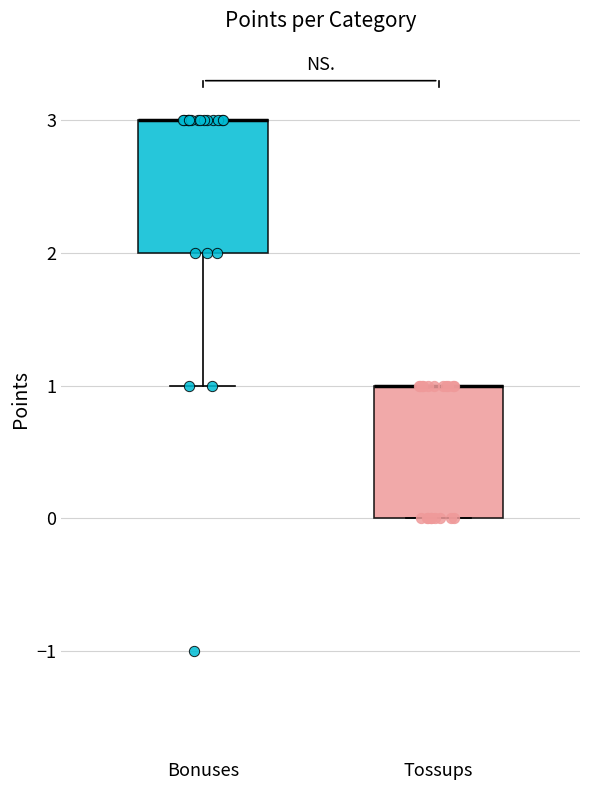

Reading left to right, read every box against the y-axis: the position of its median line, the range the box covers, and the ends of its whiskers. The values are not printed on the chart, so give them approximately, as read against the axis.

Bonuses: median 3 (drawn on the box's upper edge), box 2 to 3, whiskers 1 to 3
Tossups: median 1 (drawn on the box's upper edge), box 0 to 1, whiskers 0 to 1